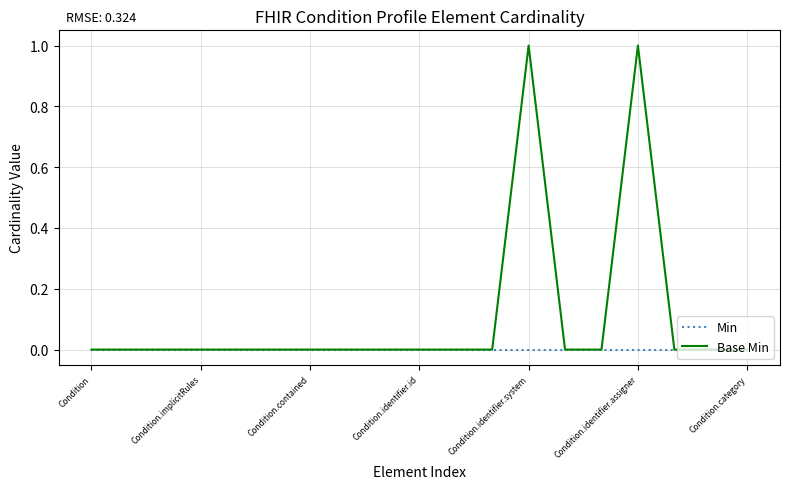

List the series in order of their overall mean, highest first.

Base Min, Min